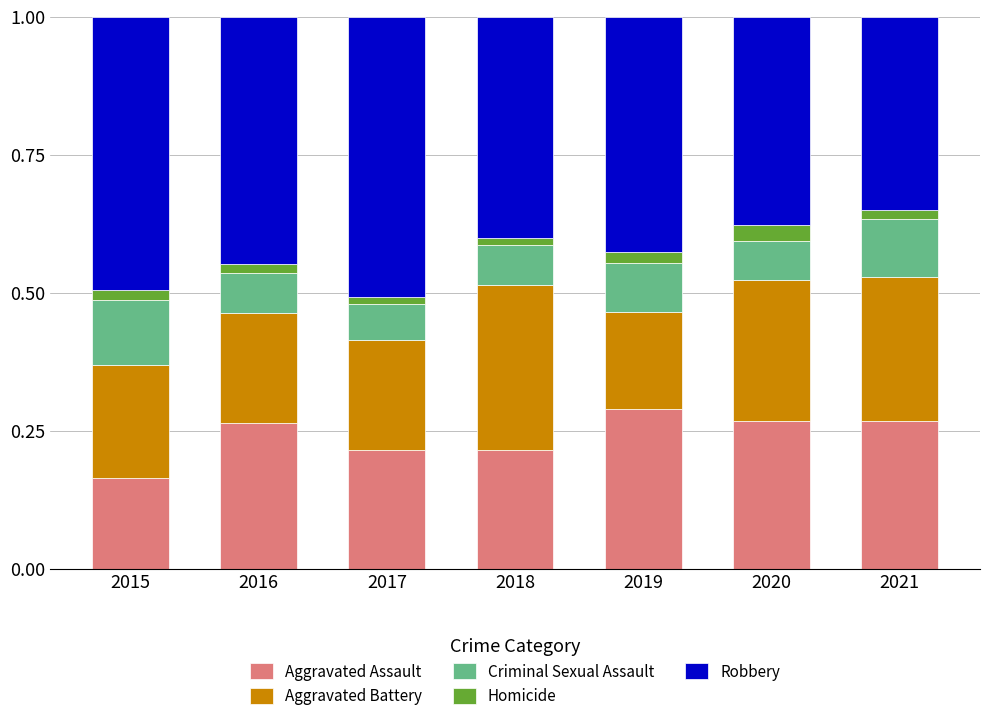

Where is Aggravated Assault nearest to the value 0?

2015